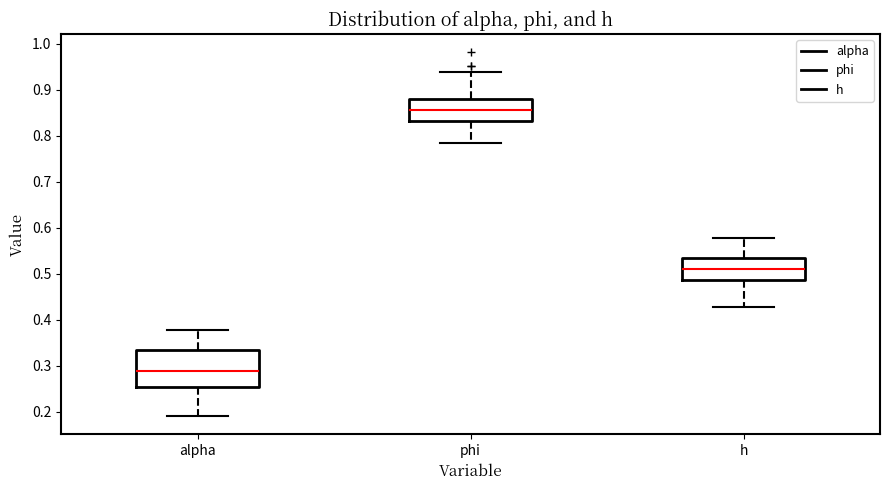

Which box has the lowest median line?

alpha